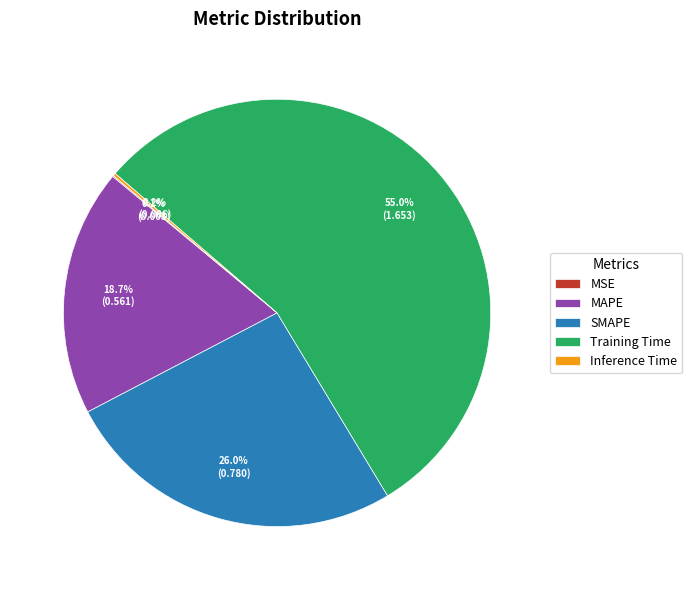

What is the largest slice in the pie chart?

Training Time